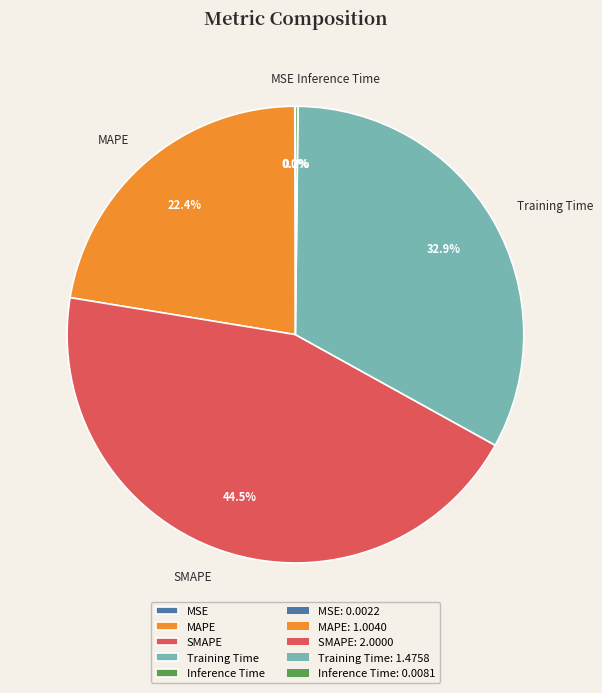

To the nearest percent, what is the average slice percentage?

20%